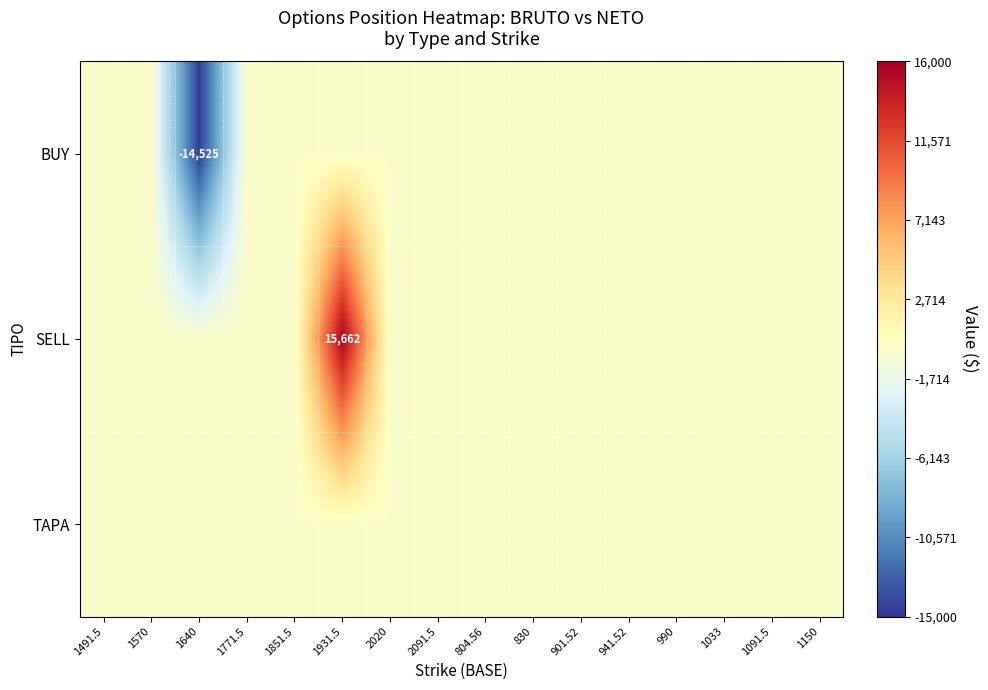

True or false: BUY has a value of -23110 at 1640.

False